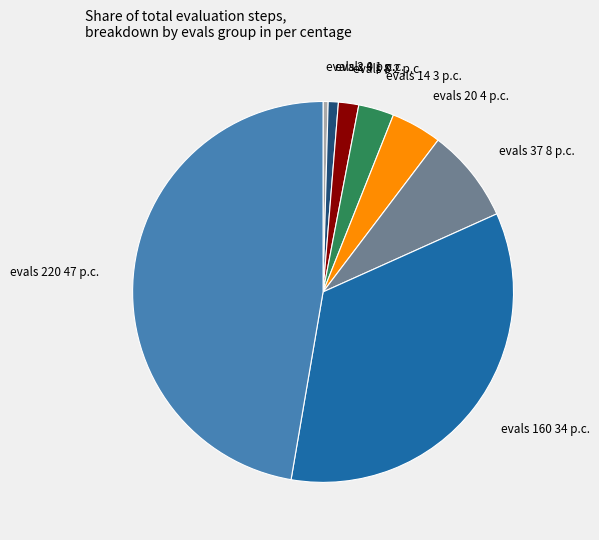

Count the number of slices in the pie.

8